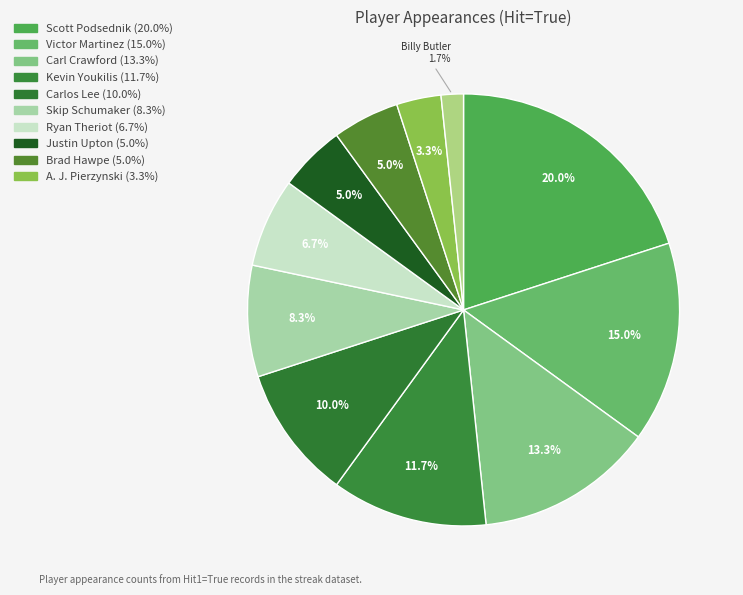

What is the smallest slice in the pie chart?

Billy Butler